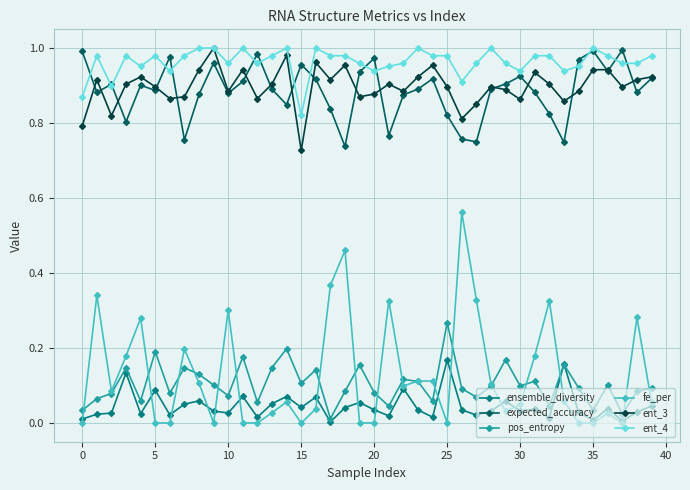

Does the chart display data point markers on the line(s)?

Yes